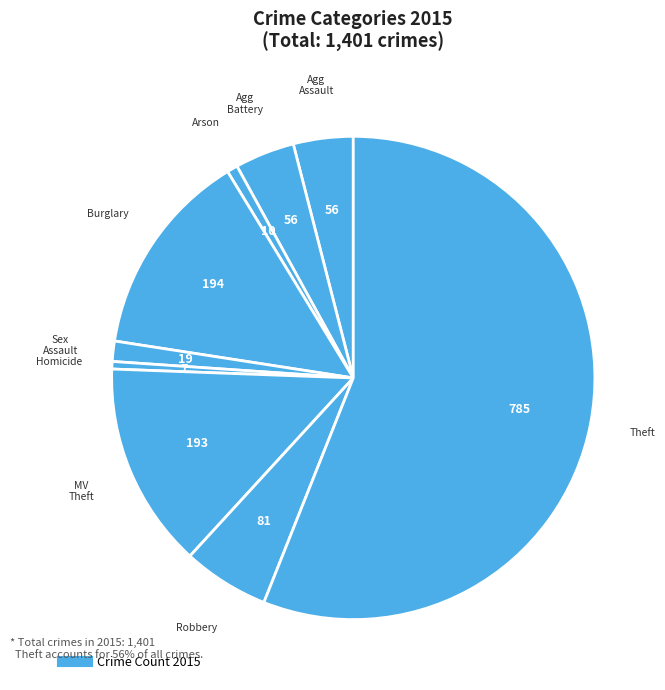

To the nearest percent, what is the average slice percentage?

11%